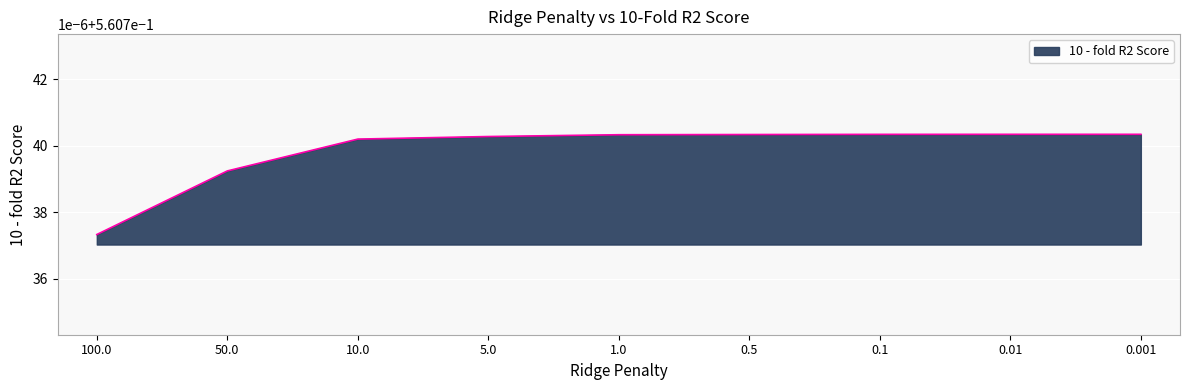

Does the chart have visible grid lines?

Yes